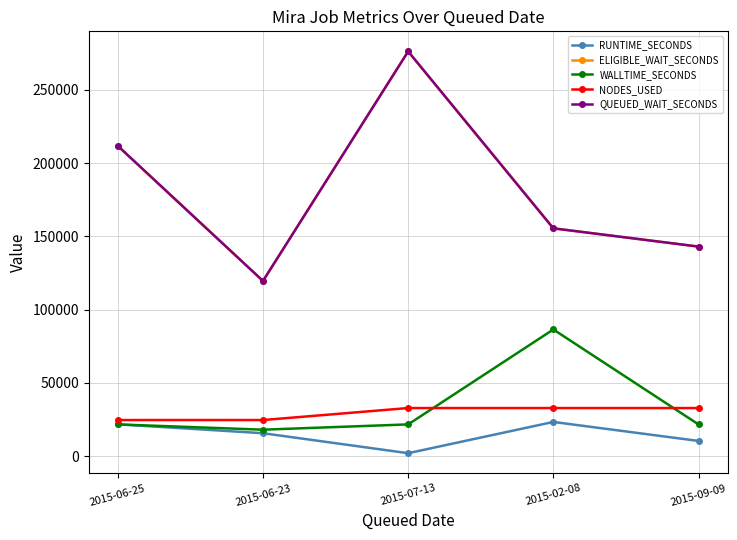

Does the chart have visible grid lines?

Yes